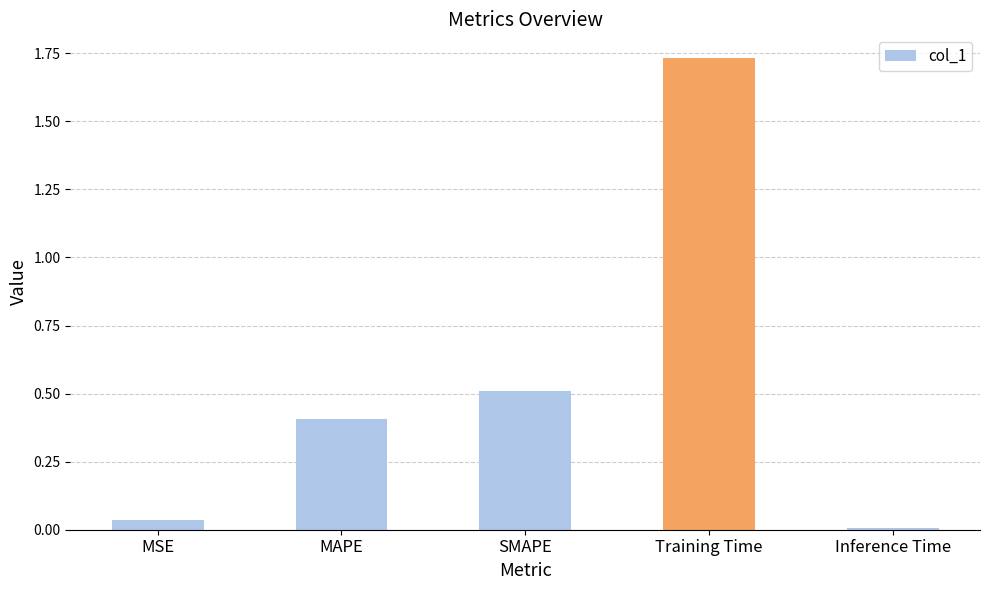

What is the label of the 3rd bar from the right?

SMAPE